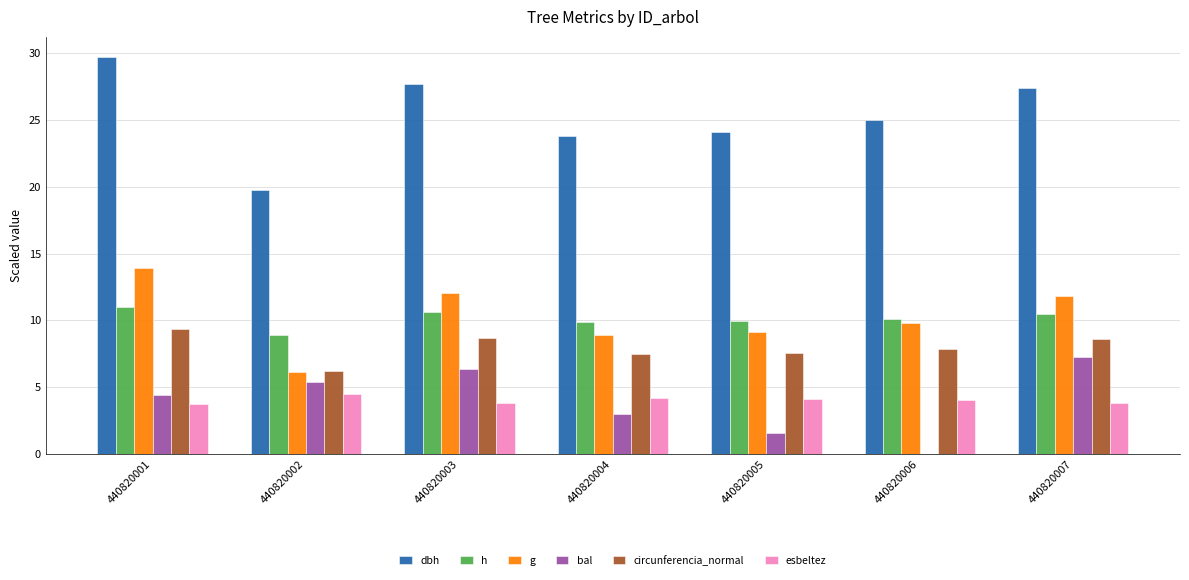

The h series shows 9.9 at 440820005. True or false?

True